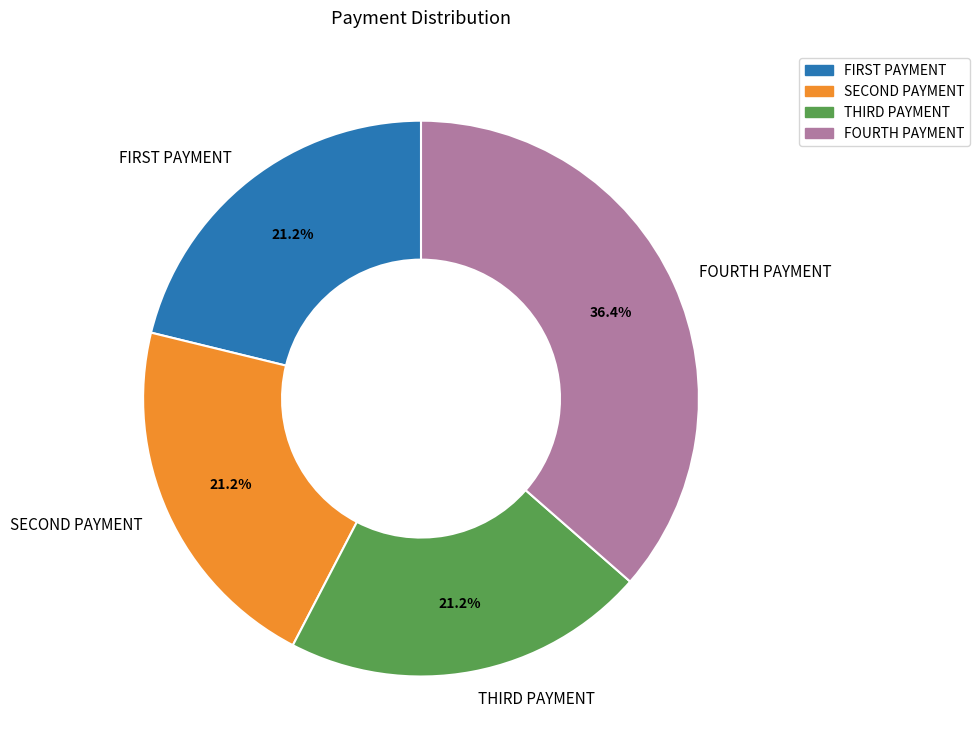

How many segments does this pie chart have?

4